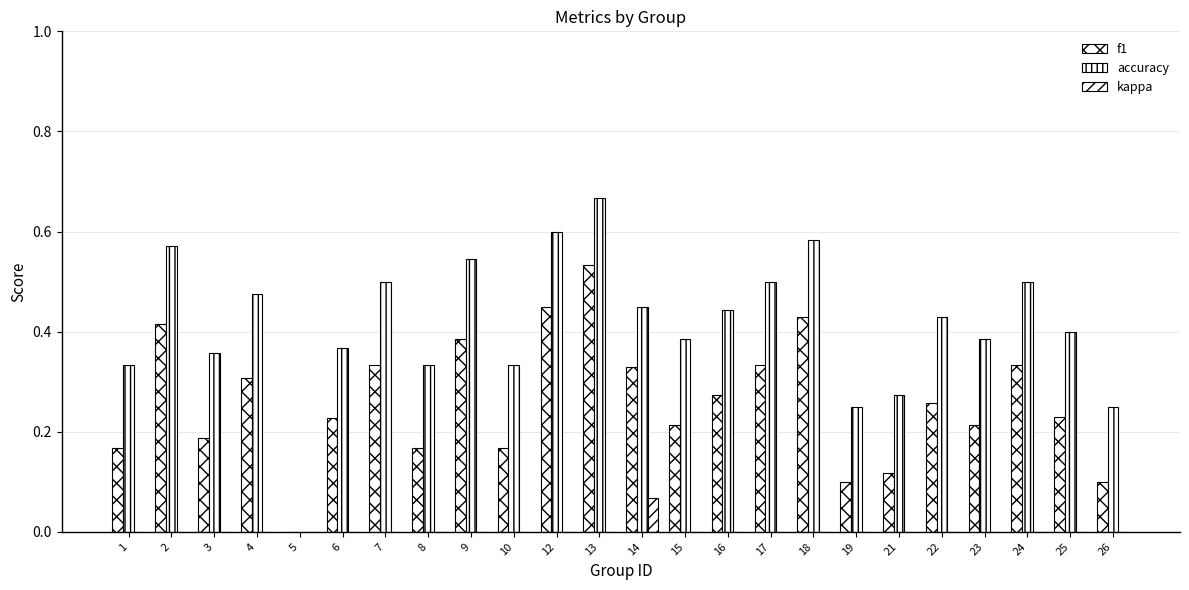

Reading left to right, what are all the values shown in this chart?

f1: 0.2	0.4	0.2	0.3	0.0	0.2	0.3	0.2	0.4	0.2	0.5	0.5	0.3	0.2	0.3	0.3	0.4	0.1	0.1	0.3	0.2	0.3	0.2	0.1
accuracy: 0.3	0.6	0.4	0.5	0.0	0.4	0.5	0.3	0.5	0.3	0.6	0.7	0.5	0.4	0.4	0.5	0.6	0.2	0.3	0.4	0.4	0.5	0.4	0.2
kappa: 0.0	0.0	0.0	0.0	0.0	-0.1	0.0	0.0	0.0	0.0	0.0	0.0	0.1	0.0	0.0	0.0	0.0	0.0	0.0	0.0	0.0	0.0	0.0	0.0